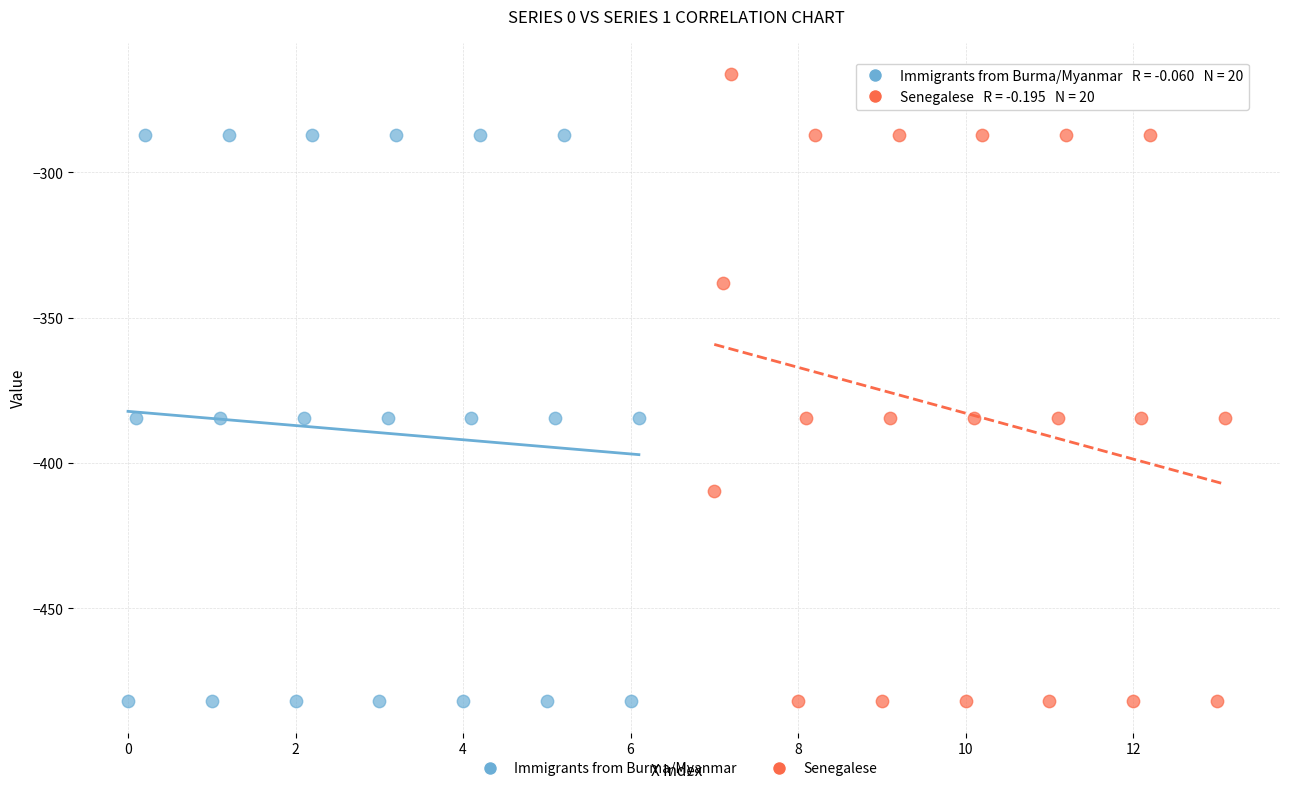

Which series has the largest Y range (max minus min)?

Senegalese